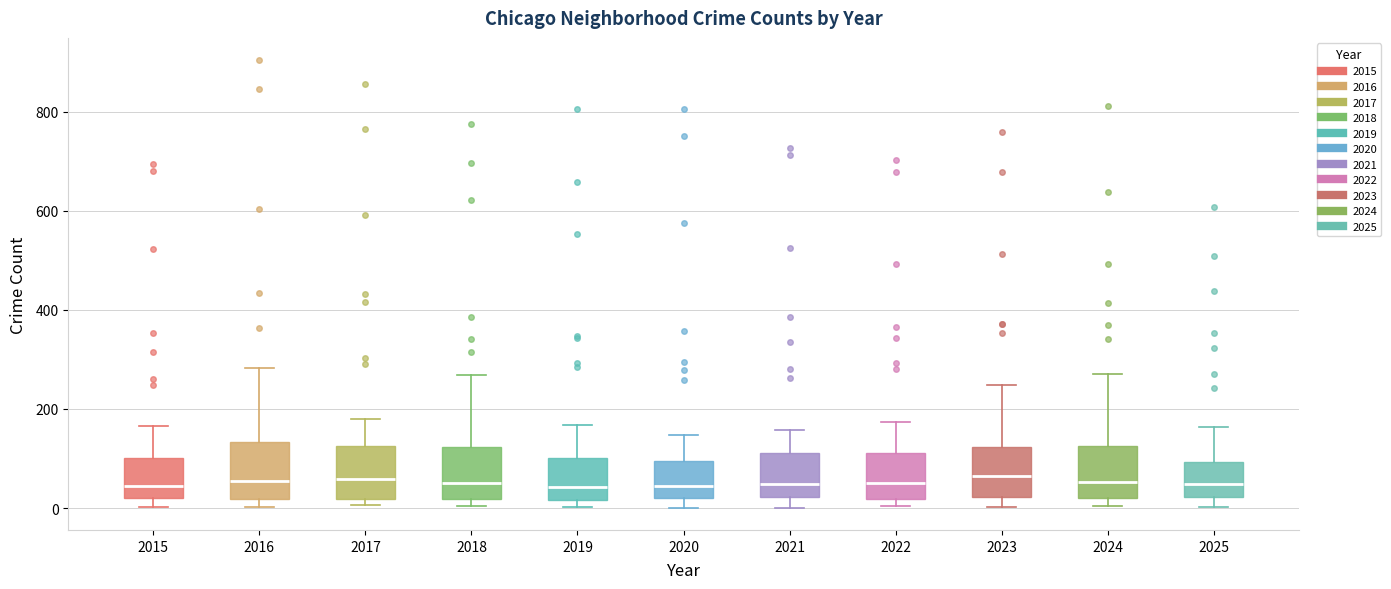

Reading left to right, read every box against the y-axis: the position of its median line, the range the box covers, and the ends of its whiskers. The values are not printed on the chart, so give them approximately, as read against the axis.

2015: median 40, box 20 to 100, whiskers 0 to 160
2016: median 60, box 20 to 140, whiskers 0 to 280
2017: median 60, box 20 to 120, whiskers 0 to 180
2018: median 60, box 20 to 120, whiskers 0 to 260
2019: median 40, box 20 to 100, whiskers 0 to 160
2020: median 40, box 20 to 100, whiskers 0 to 140
2021: median 40, box 20 to 120, whiskers 0 to 160
2022: median 60, box 20 to 120, whiskers 0 to 180
2023: median 60, box 20 to 120, whiskers 0 to 240
2024: median 60, box 20 to 120, whiskers 0 to 280
2025: median 40, box 20 to 100, whiskers 0 to 160